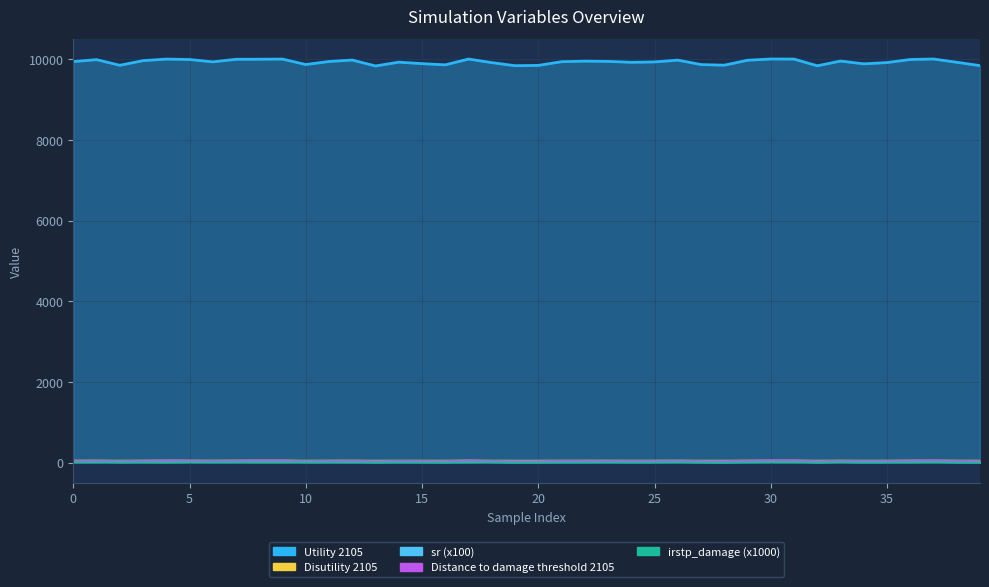

Rank the categories by sr value from highest to lowest.

30, 37, 17, 31, 4, 9, 8, 7, 36, 5, 1, 12, 26, 29, 3, 33, 22, 23, 11, 0, 21, 6, 25, 14, 38, 24, 35, 18, 15, 34, 10, 27, 16, 28, 2, 20, 39, 19, 32, 13